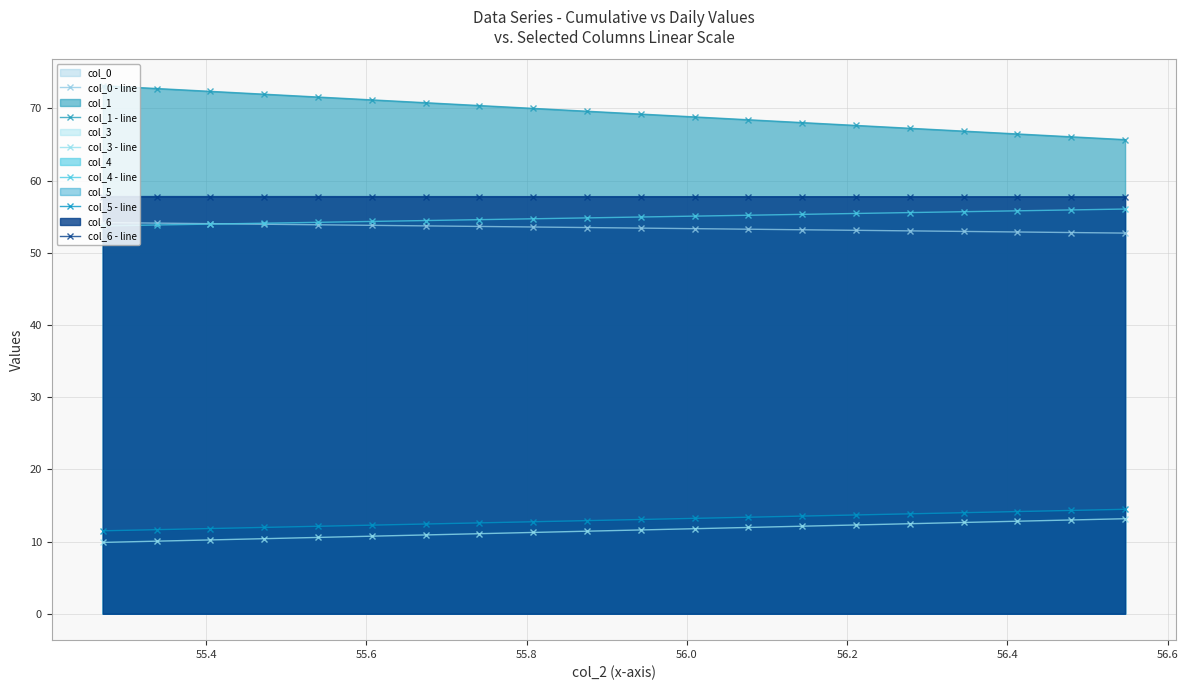

True or false: col_3 - line and col_6 - line cross at least once.

False